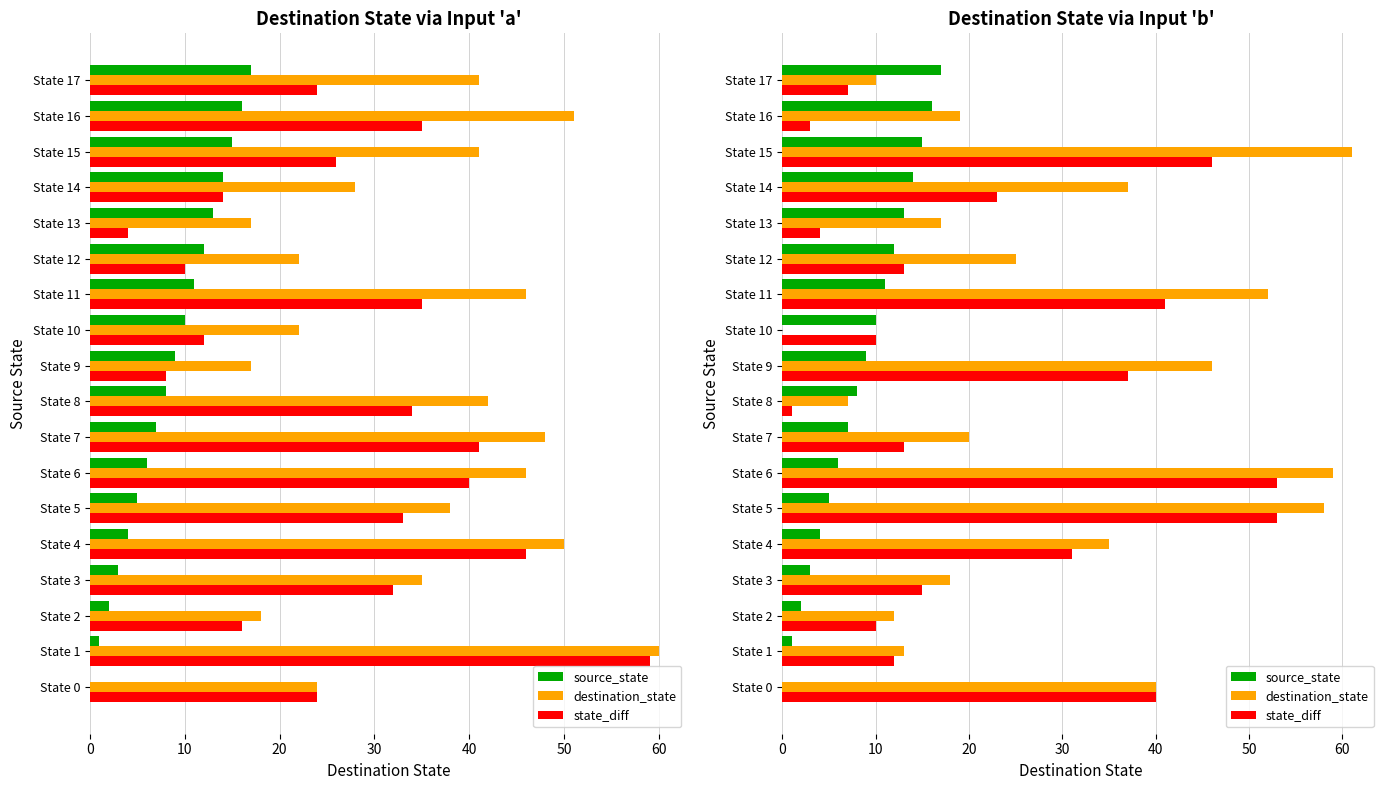

The value of state_diff at State 10 is 10. True or false?

True